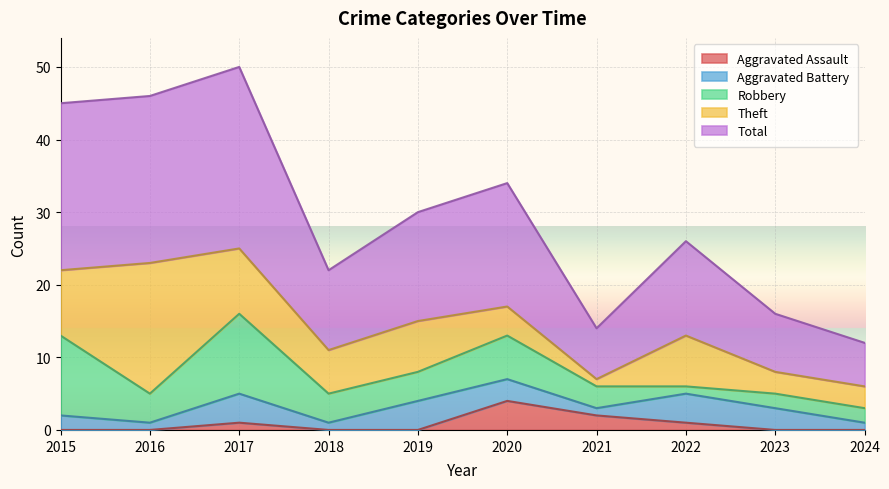

Reading left to right, extract all data points from this chart.

Aggravated Assault: 2015=0	2016=0	2017=1	2018=0	2019=0	2020=4	2021=2	2022=1	2023=0	2024=0
Aggravated Battery: 2015=2	2016=1	2017=4	2018=1	2019=4	2020=3	2021=1	2022=4	2023=3	2024=1
Robbery: 2015=11	2016=4	2017=11	2018=4	2019=4	2020=6	2021=3	2022=1	2023=2	2024=2
Theft: 2015=9	2016=18	2017=9	2018=6	2019=7	2020=4	2021=1	2022=7	2023=3	2024=3
Total: 2015=23	2016=23	2017=25	2018=11	2019=15	2020=17	2021=7	2022=13	2023=8	2024=6